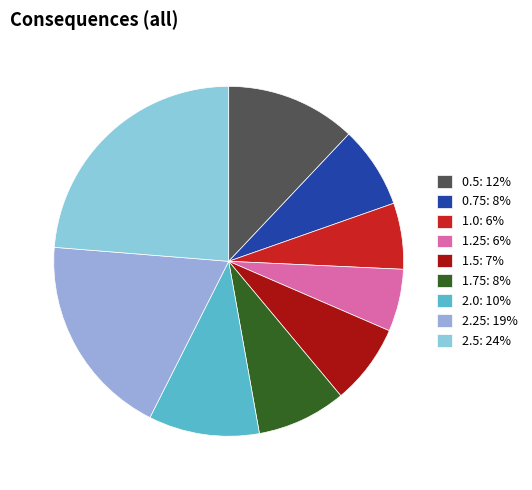

Is it true that 1.25 is 6% of the pie?

True